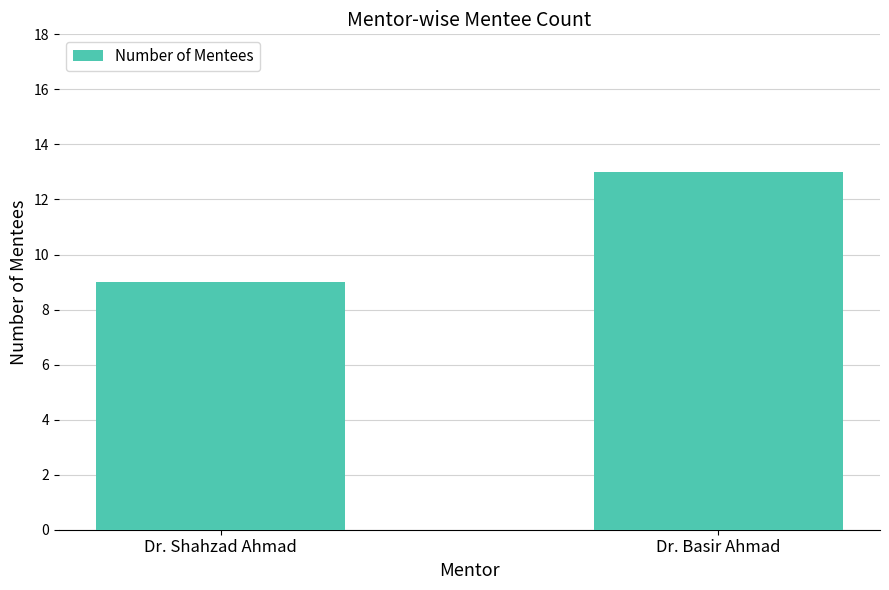

Rank the categories by value from highest to lowest.

Dr. Basir Ahmad, Dr. Shahzad Ahmad